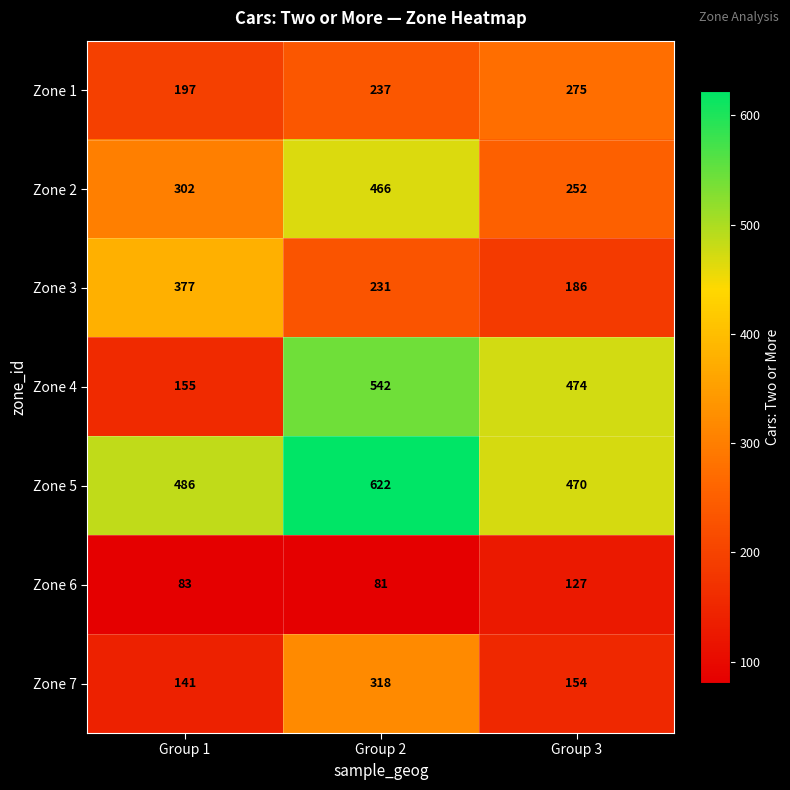

What is the difference between the highest and lowest values at Group 3?

347